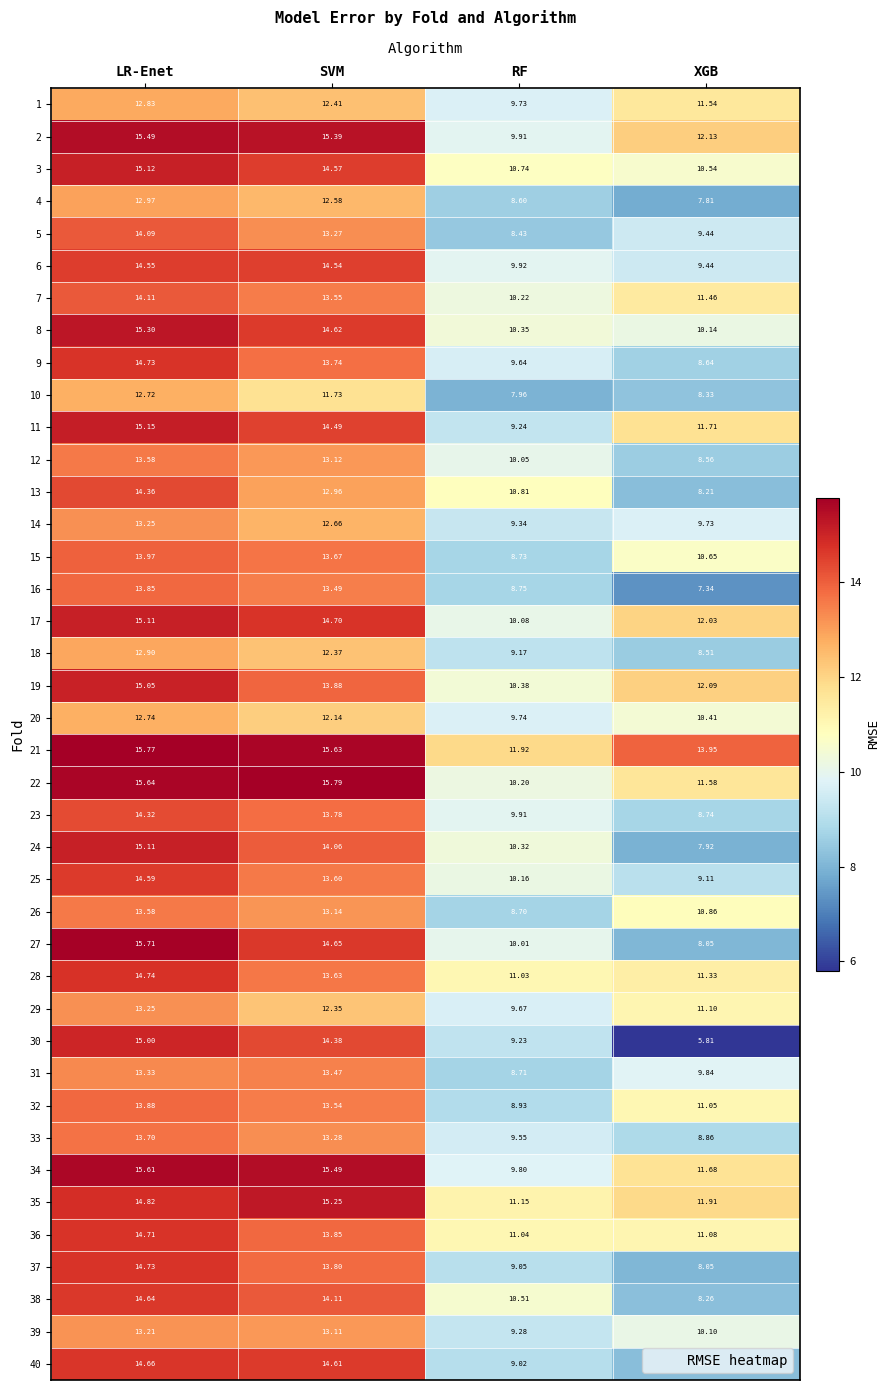

At which label does 10 first exceed 11?

LR-Enet